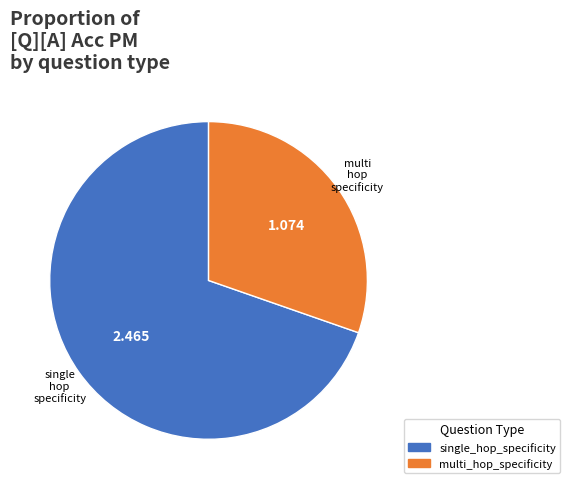

Is there a majority slice in this chart?

Yes